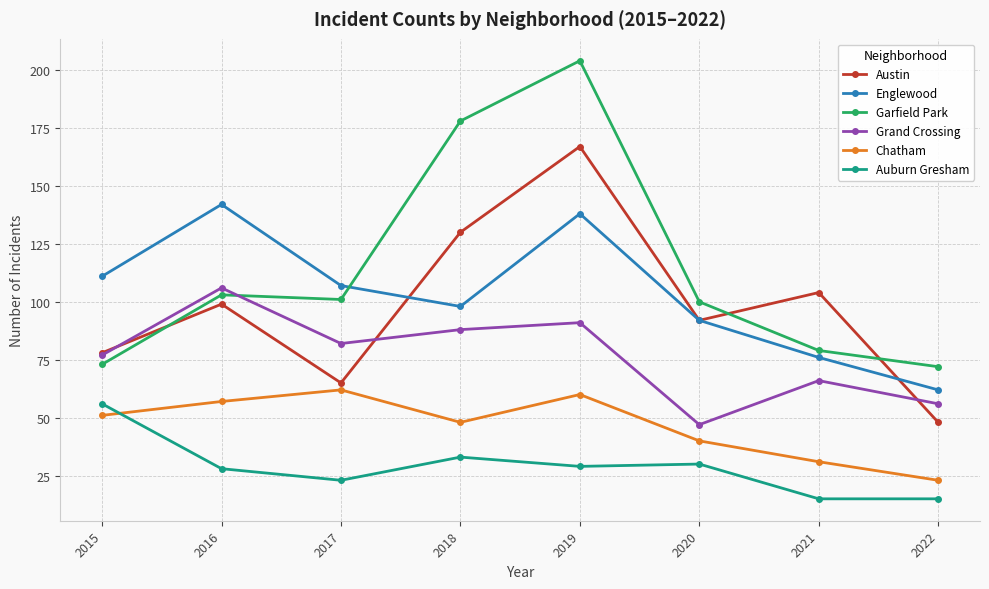

Does the chart display data point markers on the line(s)?

Yes